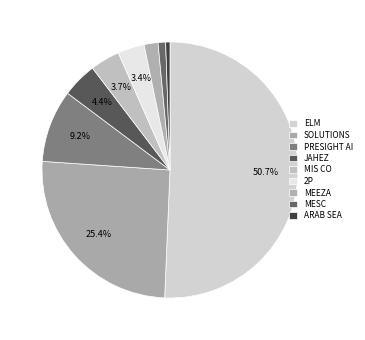

What percentage is the ARAB SEA slice, to the nearest percent?

1%